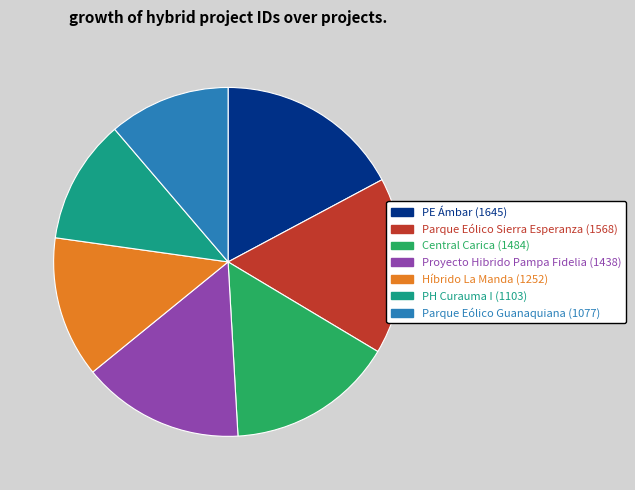

Is there any slice that represents more than half of the pie?

No